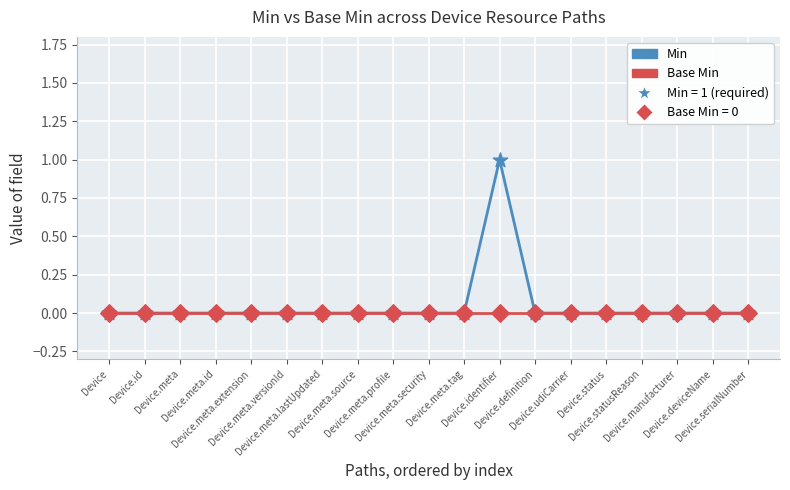

Which series has the largest total across all categories?

Min